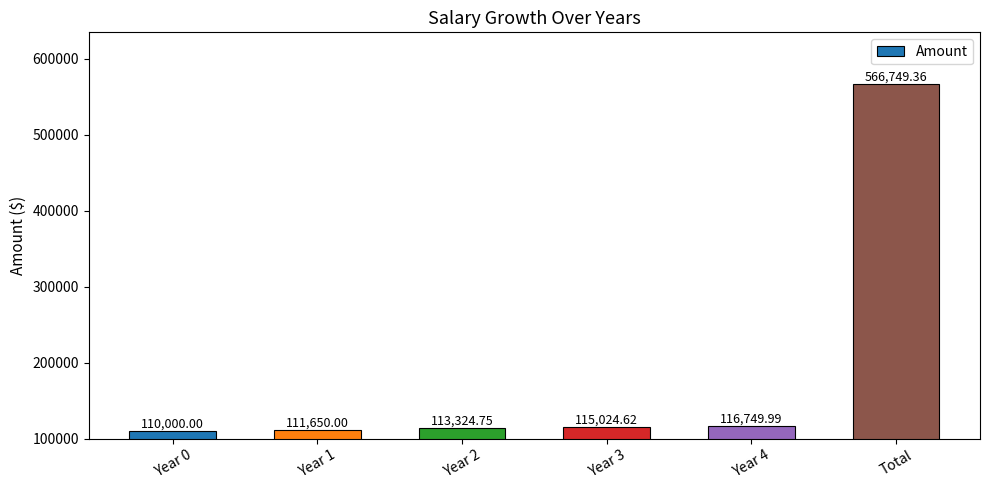

List the labels in order of value, smallest first.

Year 0, Year 1, Year 2, Year 3, Year 4, Total